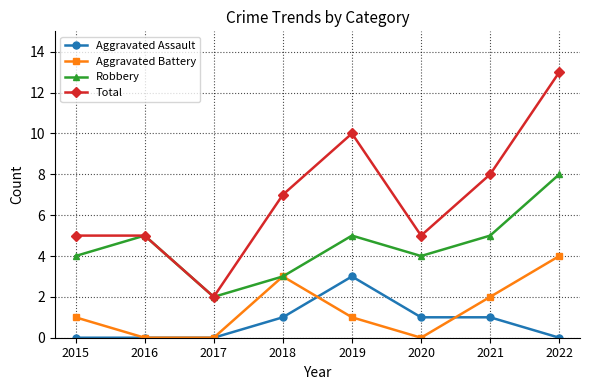

How many lines are shown in the chart?

4